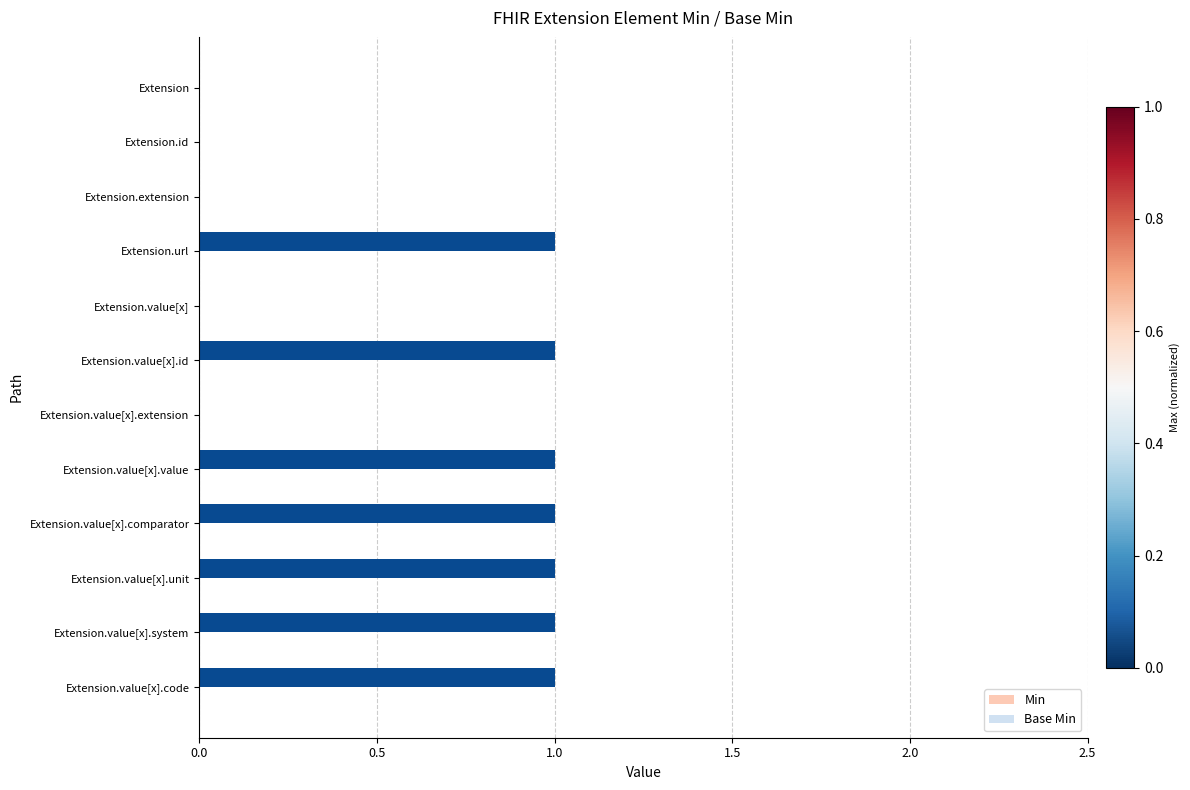

What is the sum of all values?

7